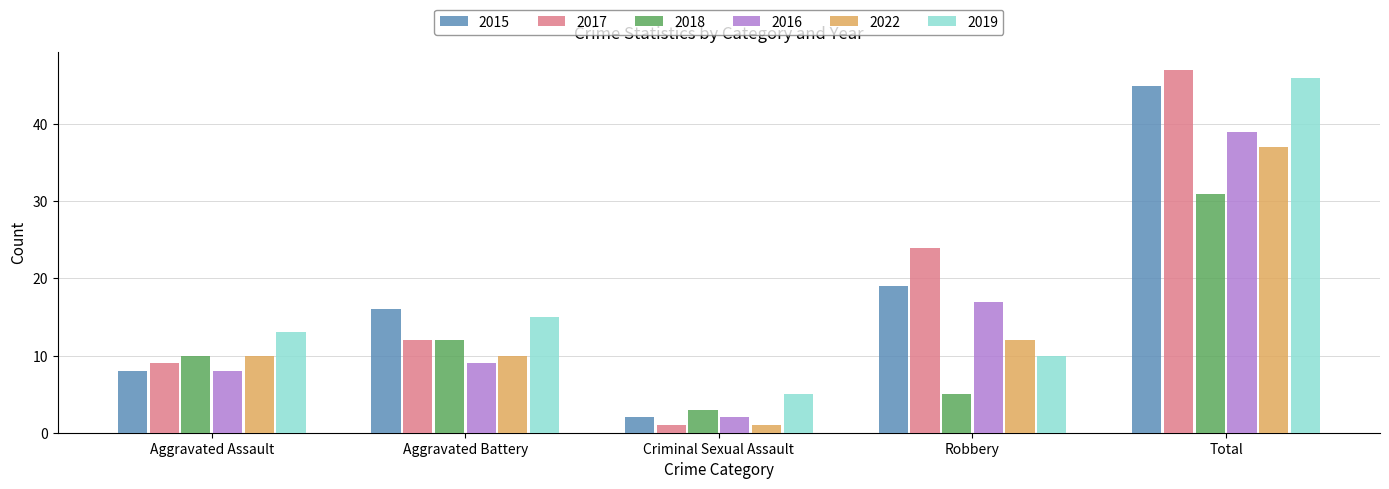

The 2019 series shows 5 at Criminal Sexual Assault. True or false?

True